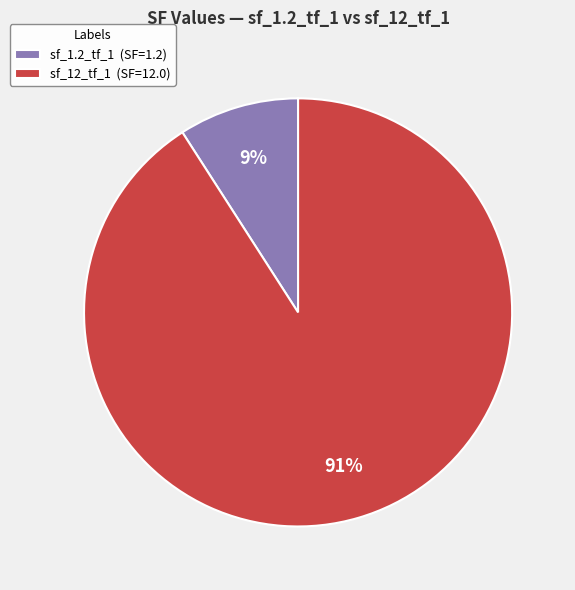

Does sf_1.2_tf_1 account for over 50% of the chart?

No